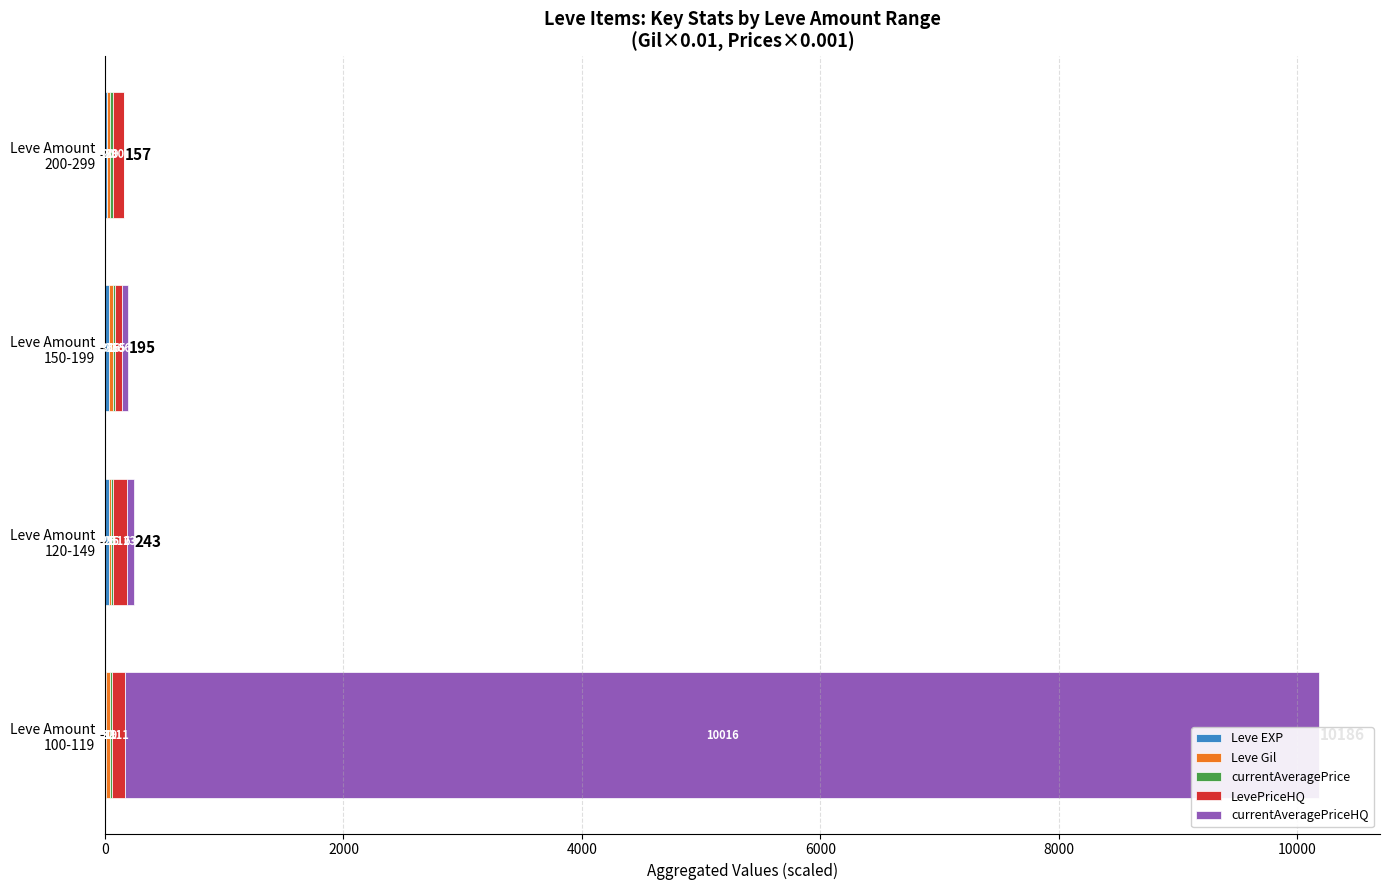

List the series in order of their peak value, highest first.

currentAveragePriceHQ, LevePriceHQ, Leve EXP, Leve Gil, currentAveragePrice